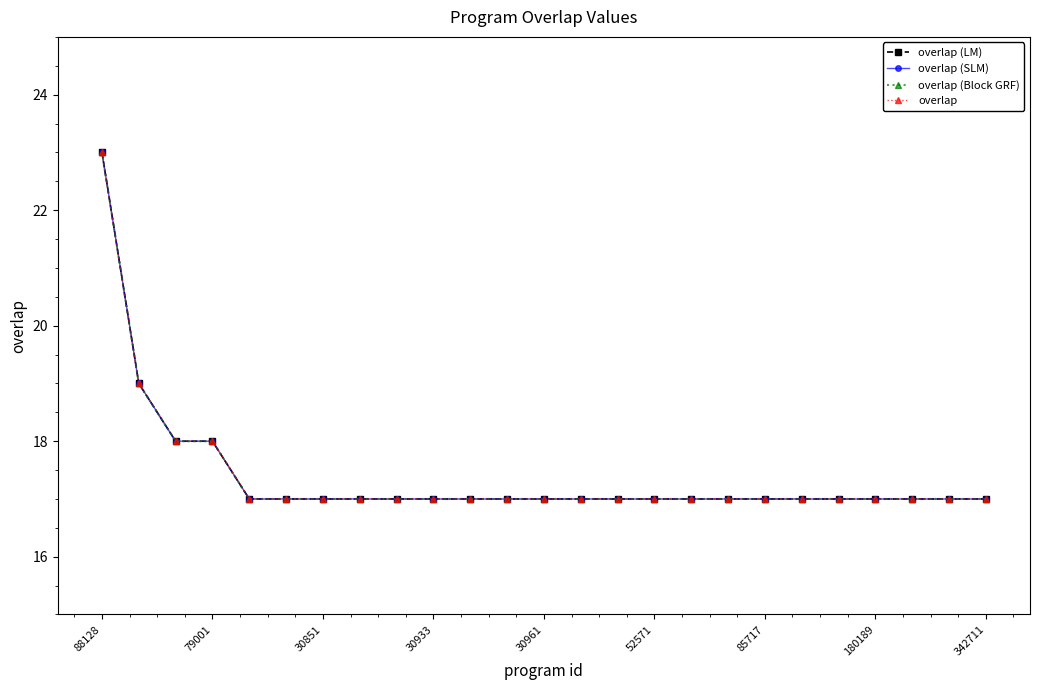

Does the chart have visible grid lines?

No